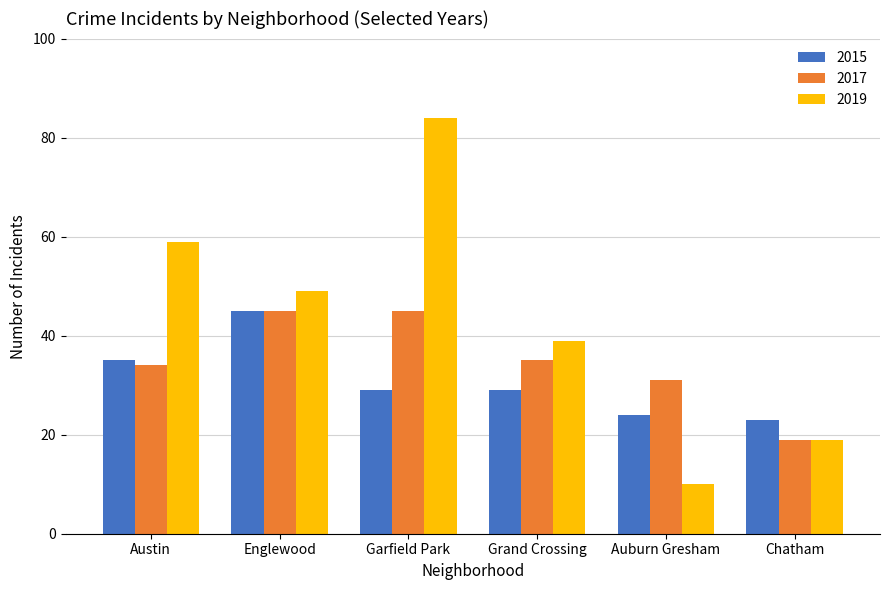

Which series has the largest range (max minus min)?

2019